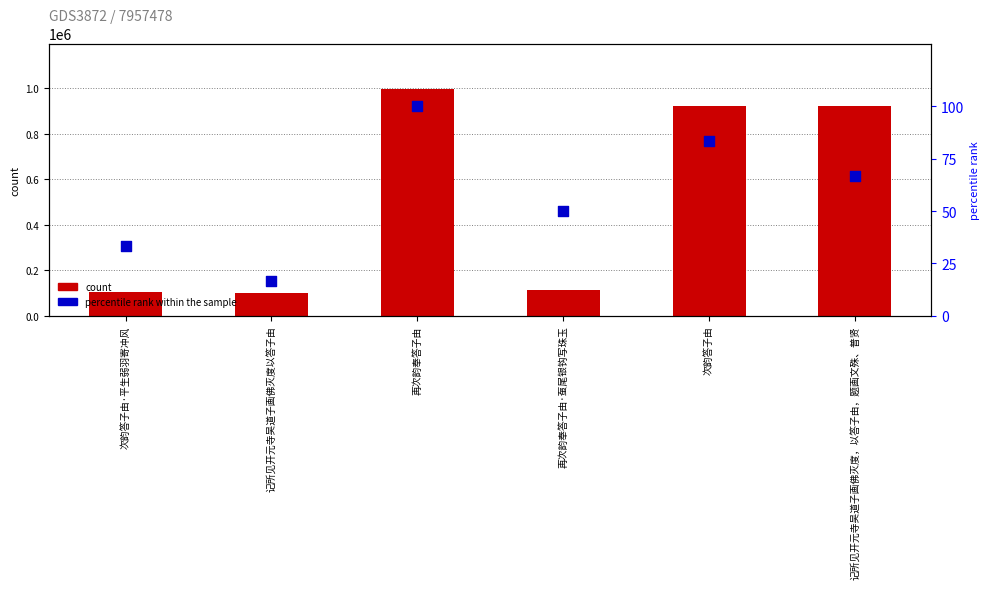

At how many categories does at least one series exceed 318150?

3